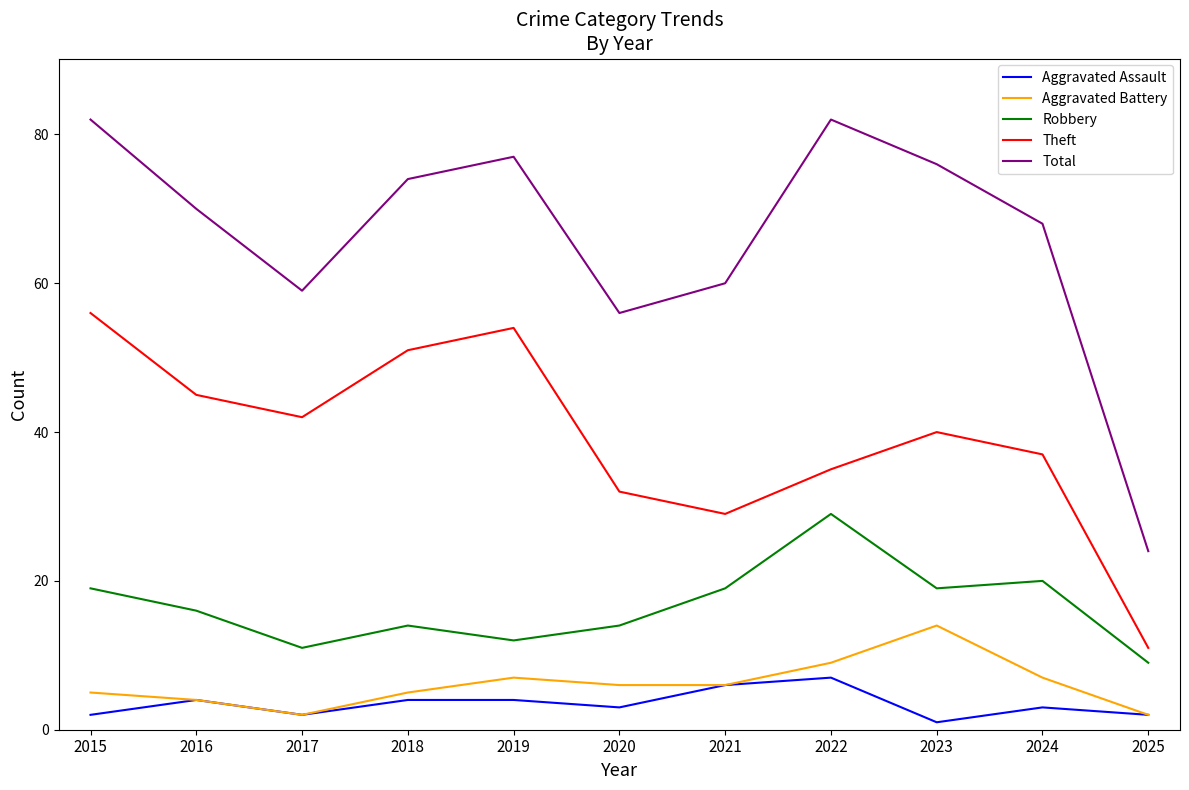

What is the spread (max minus min) of values at 2018?

70